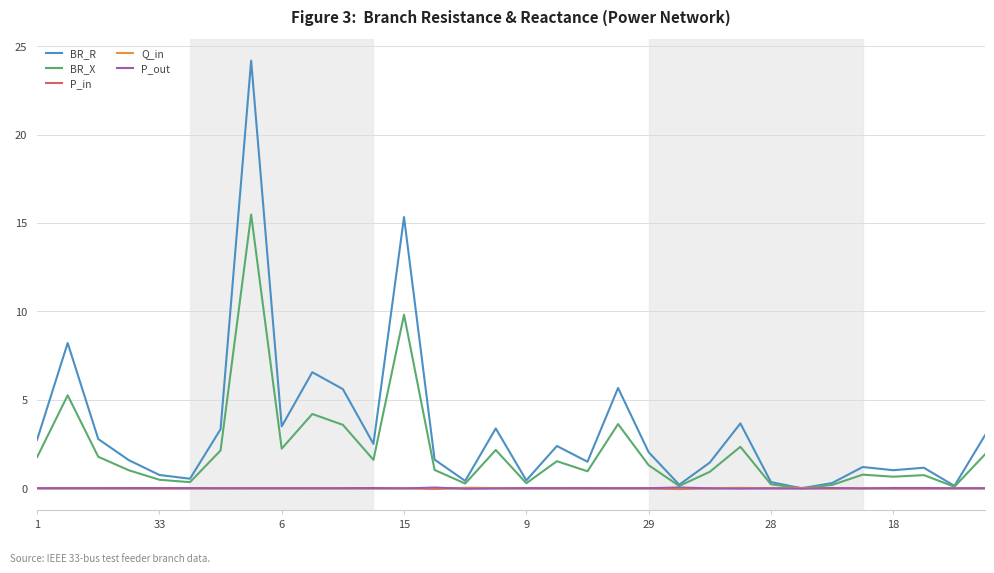

What is the maximum value shown in the chart?

24.2